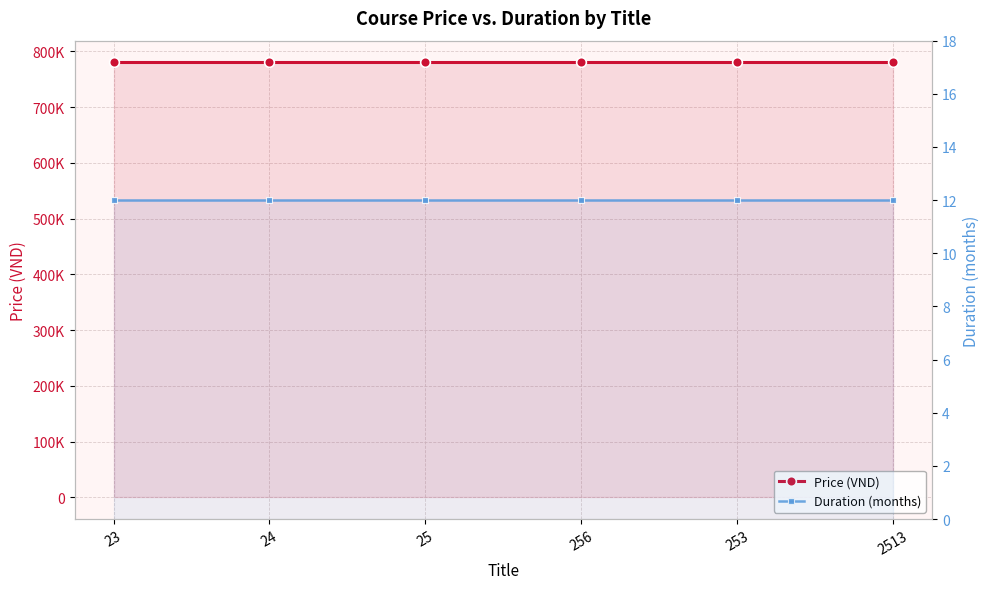

True or false: Price (VND) has more than 0 interior local peaks.

False